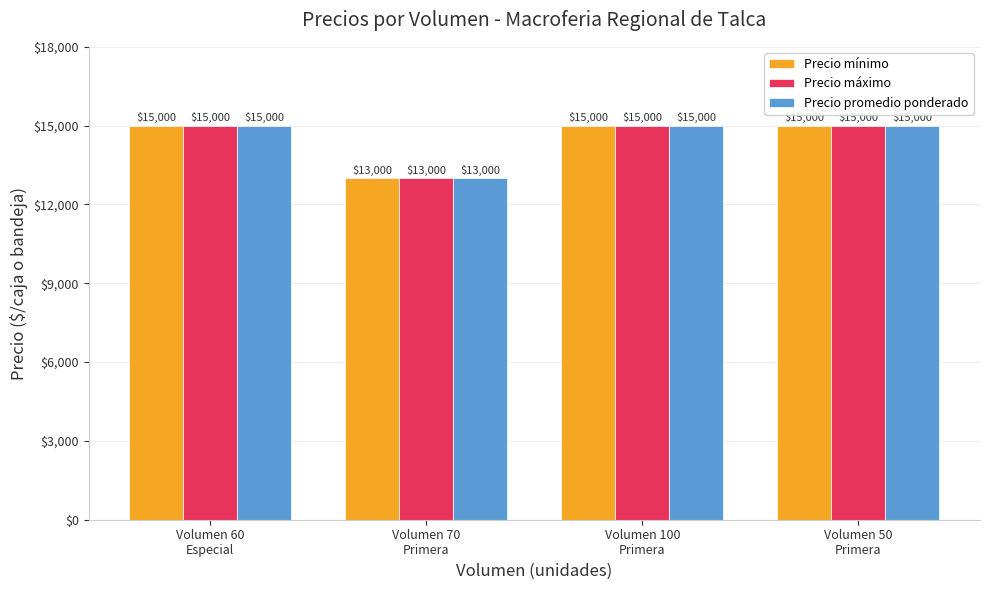

What is the average value of the Precio máximo series?

14500